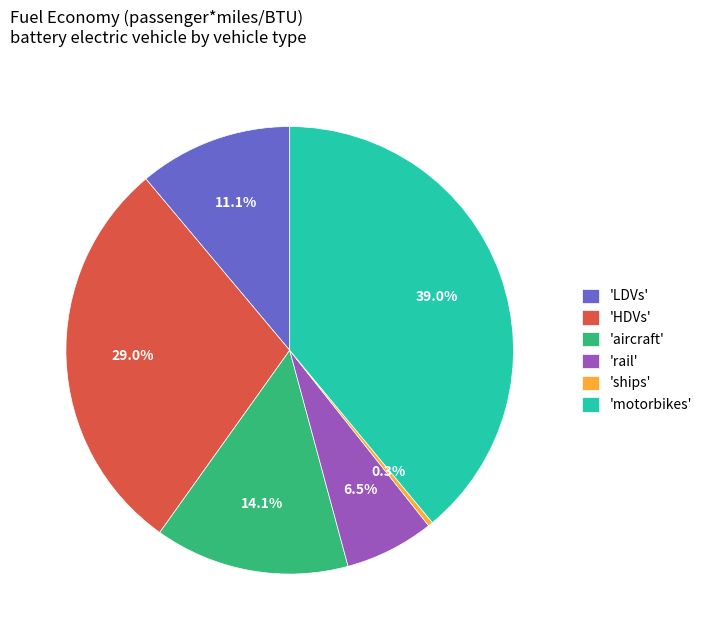

To the nearest percent, what is the average slice percentage?

17%